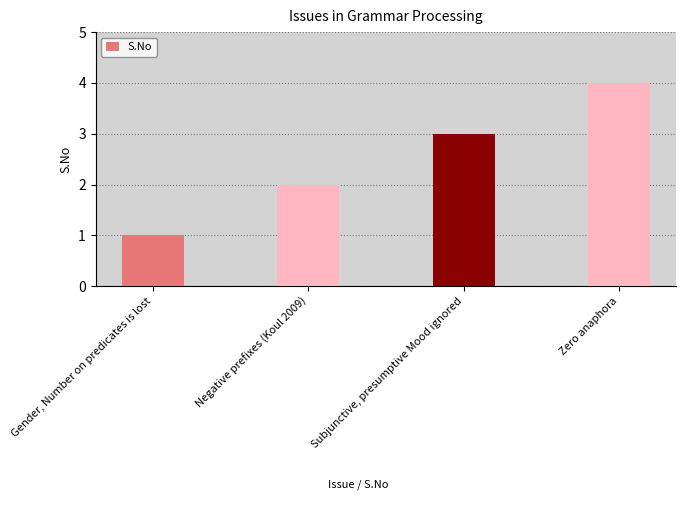

List the labels in order of value, largest first.

Zero anaphora, Subjunctive, presumptive Mood ignored, Negative prefixes (Koul 2009), Gender, Number on predicates is lost